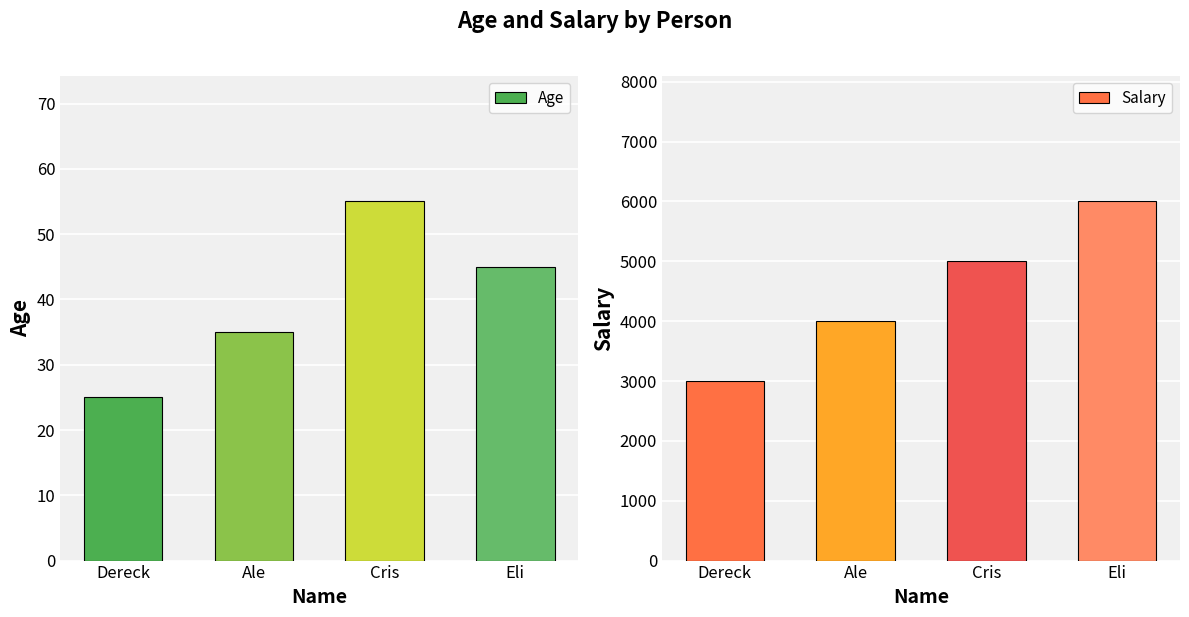

What is the total value across all series at Ale?

4035